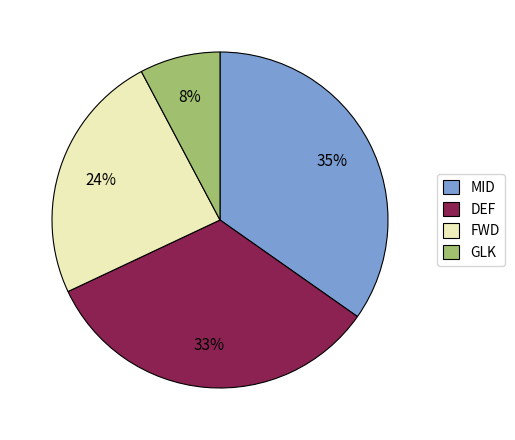

Approximately how many times larger is the value at GLK compared to FWD?

0.3